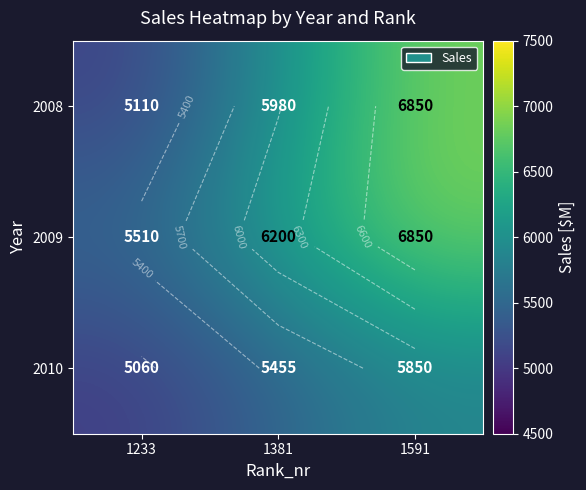

What is the spread (max minus min) of values at 1591?

1000